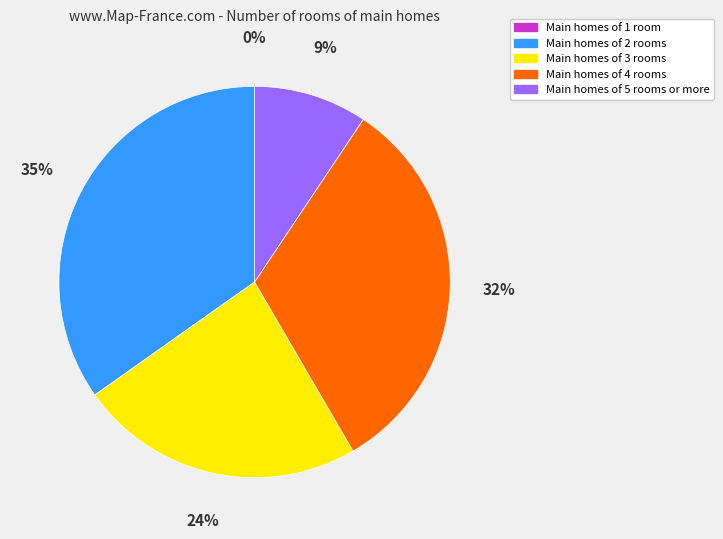

What is the largest slice in the pie chart?

Main homes of 2 rooms